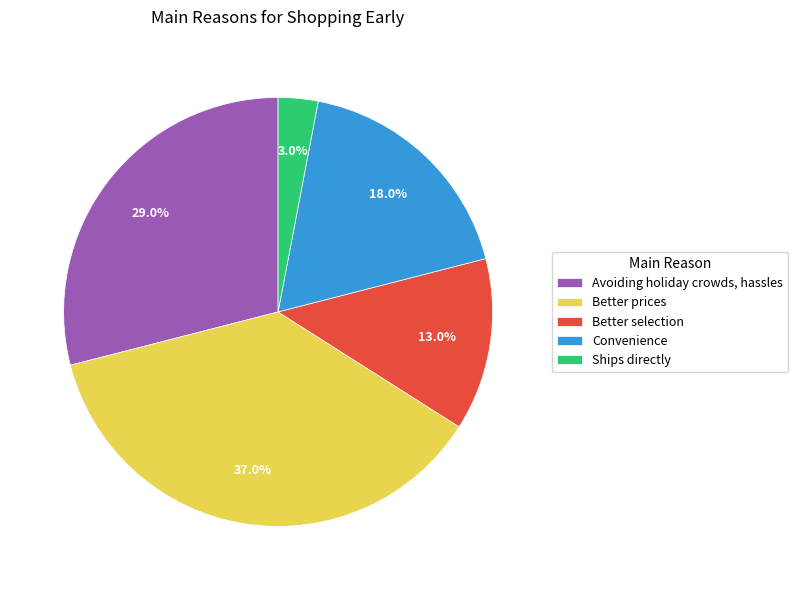

To the nearest percent, what is the average slice percentage?

20%